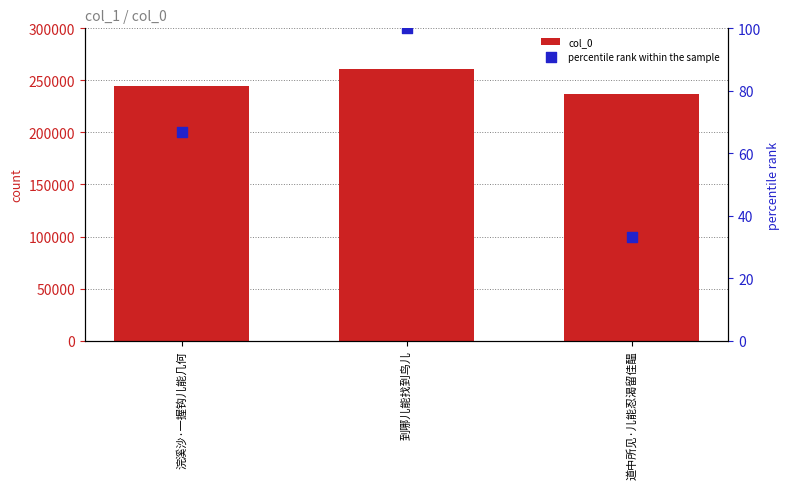

What is the total value across all series at 道中所见·儿能忍渴留佳醖?

236575.3